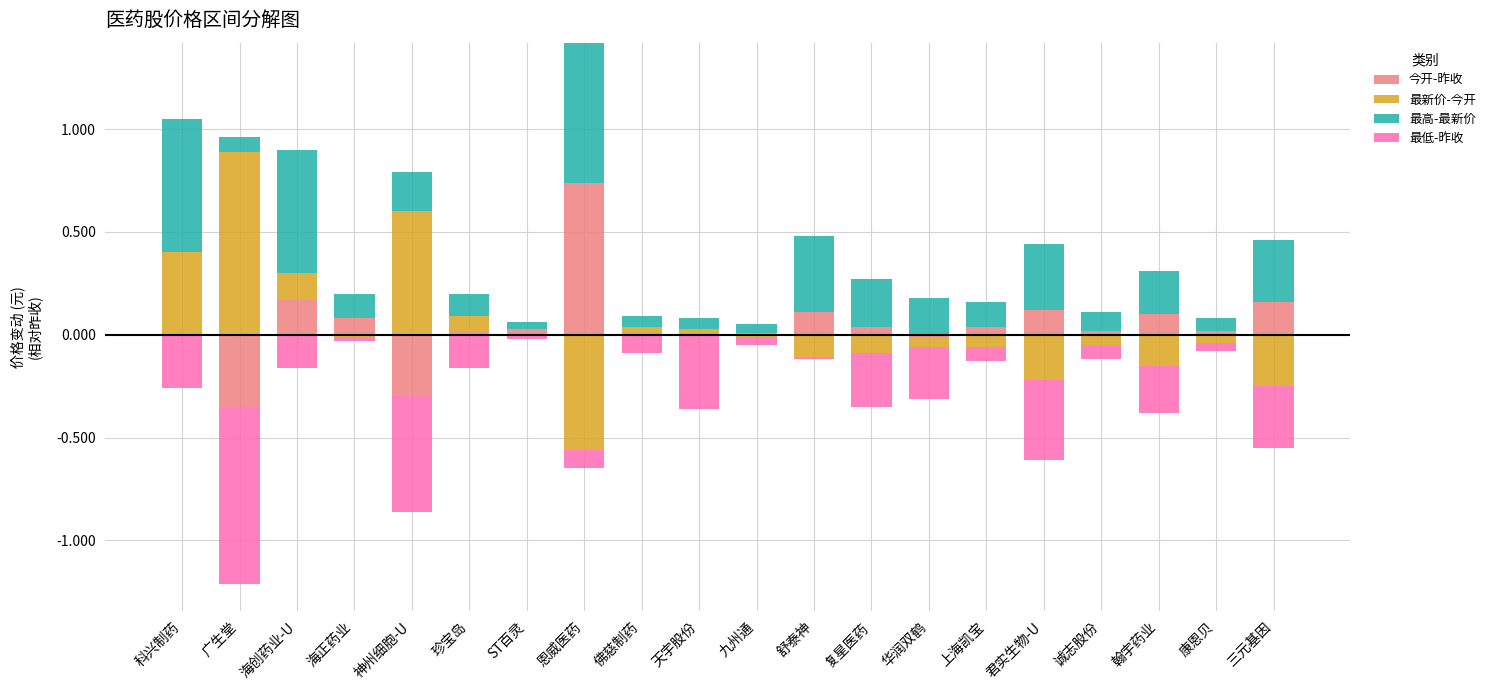

What position from the left is 海正药业?

4